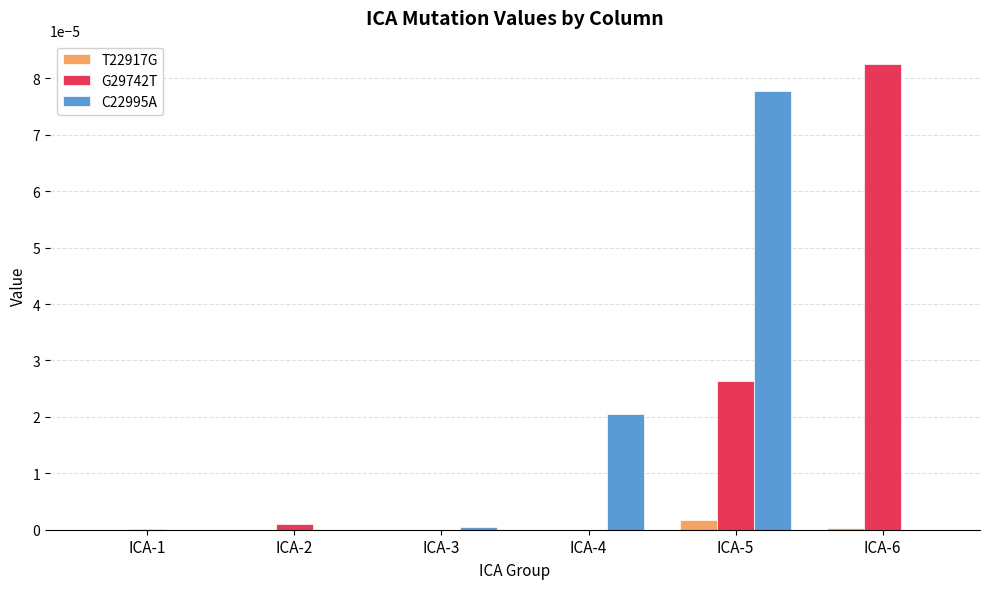

Does the chart contain stacked bars?

No